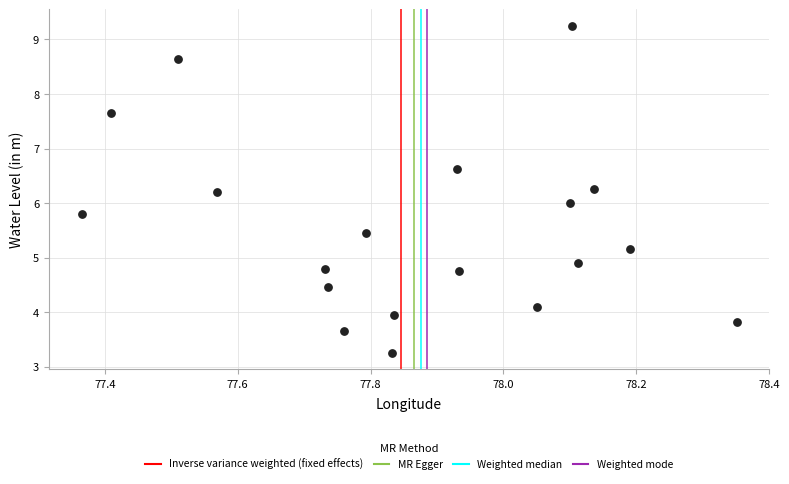

What is the range of Y values (max minus min)?

6.0